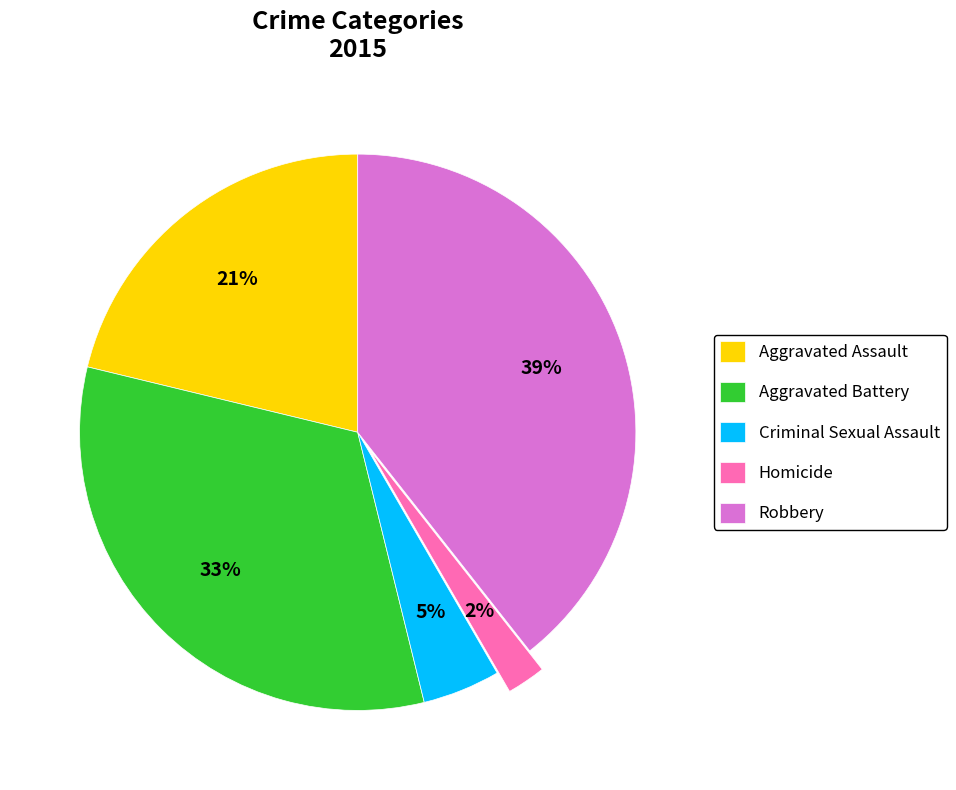

To the nearest percent, what is the combined percentage of Aggravated Assault and Aggravated Battery?

54%